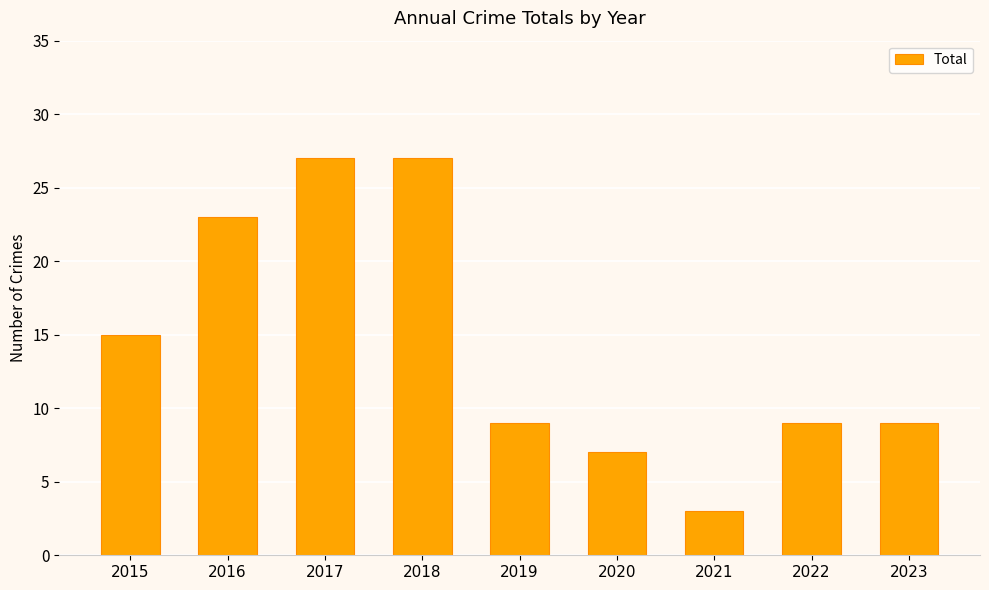

The chart shows a value of 47 at 2018. True or false?

False